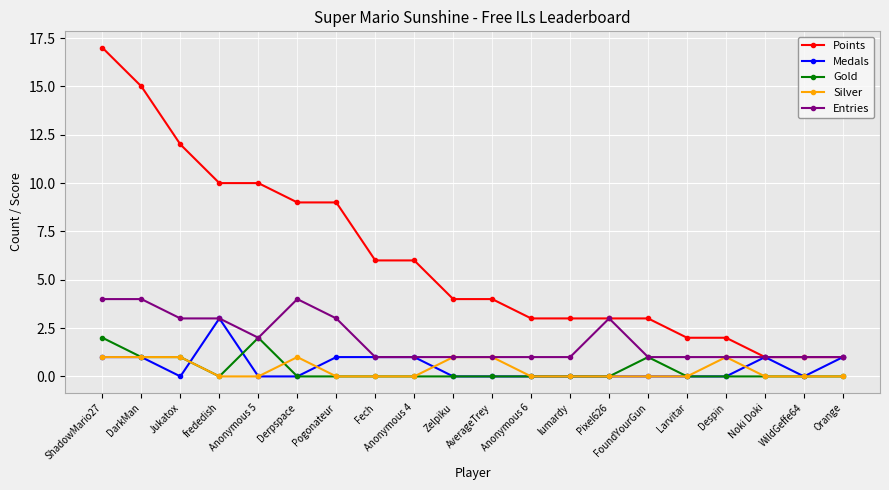

Reading right to left, what are all the values shown in this chart?

Points: 1	1	1	2	2	3	3	3	3	4	4	6	6	9	9	10	10	12	15	17
Medals: 1	0	1	0	0	0	0	0	0	0	0	1	1	1	0	0	3	0	1	1
Gold: 0	0	0	0	0	1	0	0	0	0	0	0	0	0	0	2	0	1	1	2
Silver: 0	0	0	1	0	0	0	0	0	1	1	0	0	0	1	0	0	1	1	1
Entries: 1	1	1	1	1	1	3	1	1	1	1	1	1	3	4	2	3	3	4	4